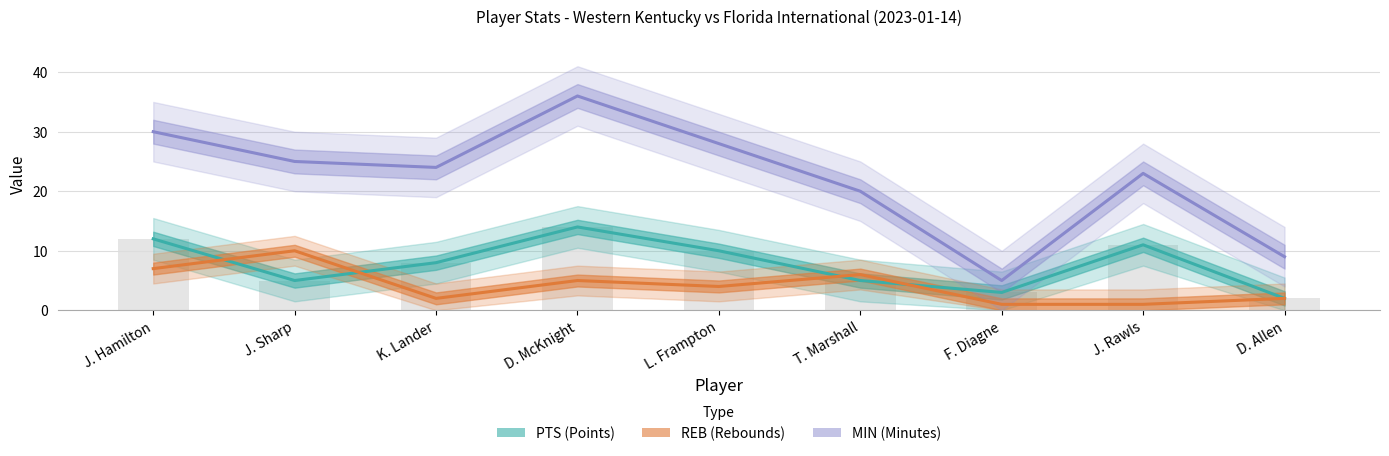

Where does the REB series first go above 4?

J. Hamilton